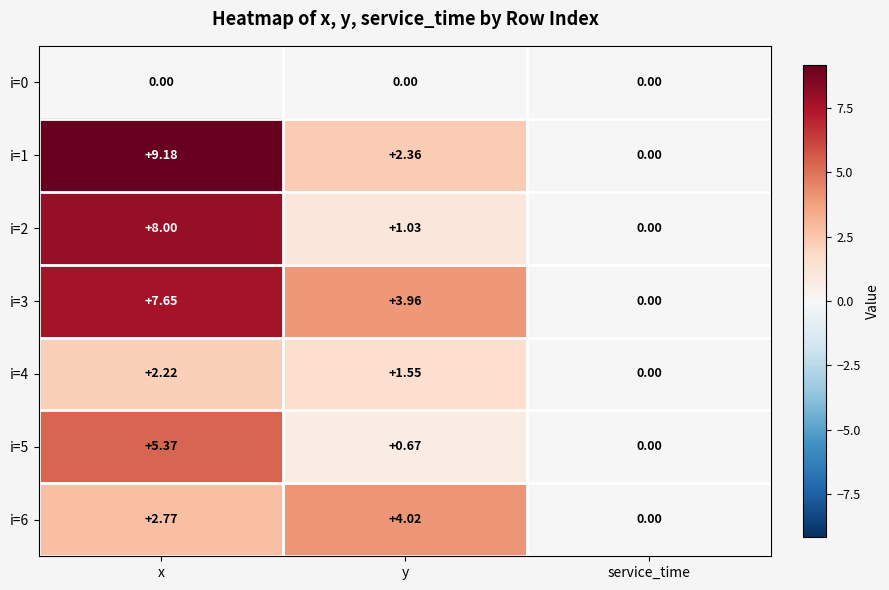

At which category is the sum across all series the highest?

x